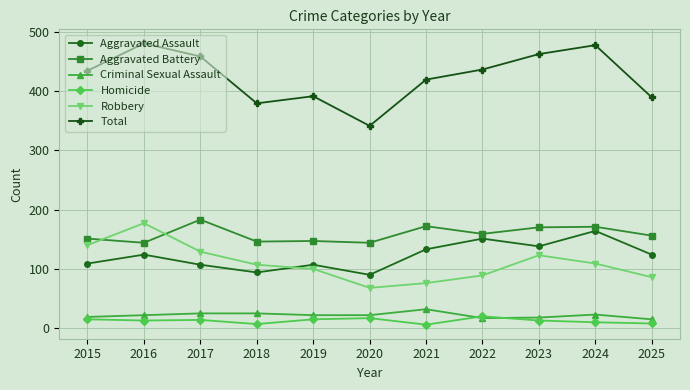

What is the total value across all series at 2017?

916